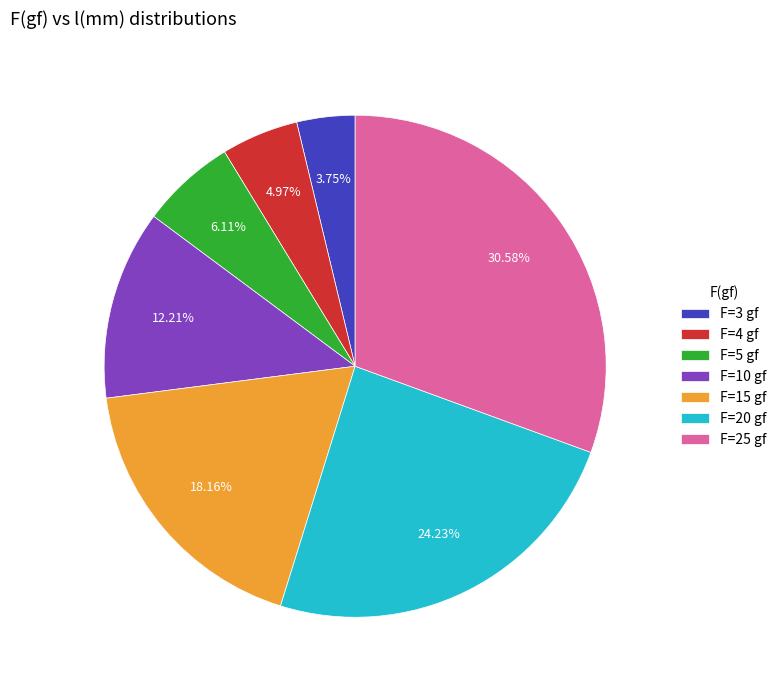

Count the number of slices in the pie.

7